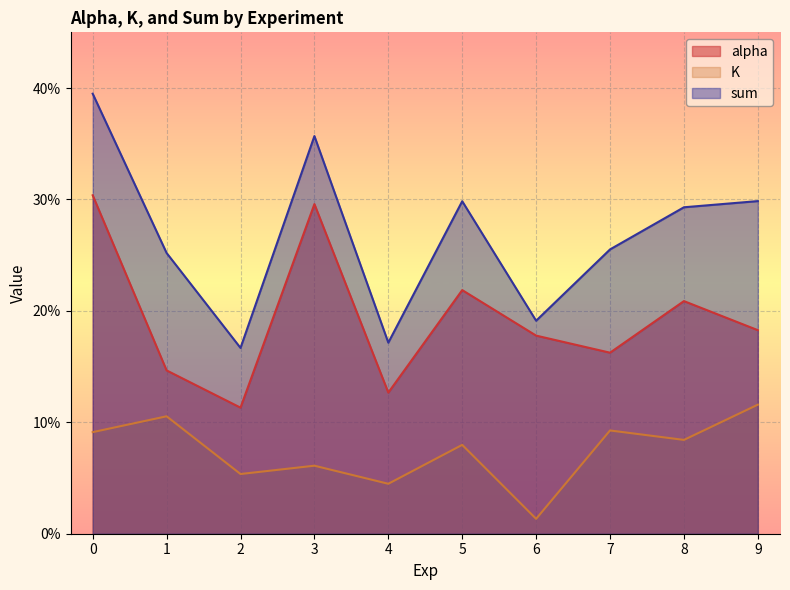

The alpha series shows 0.3 at 6. True or false?

False